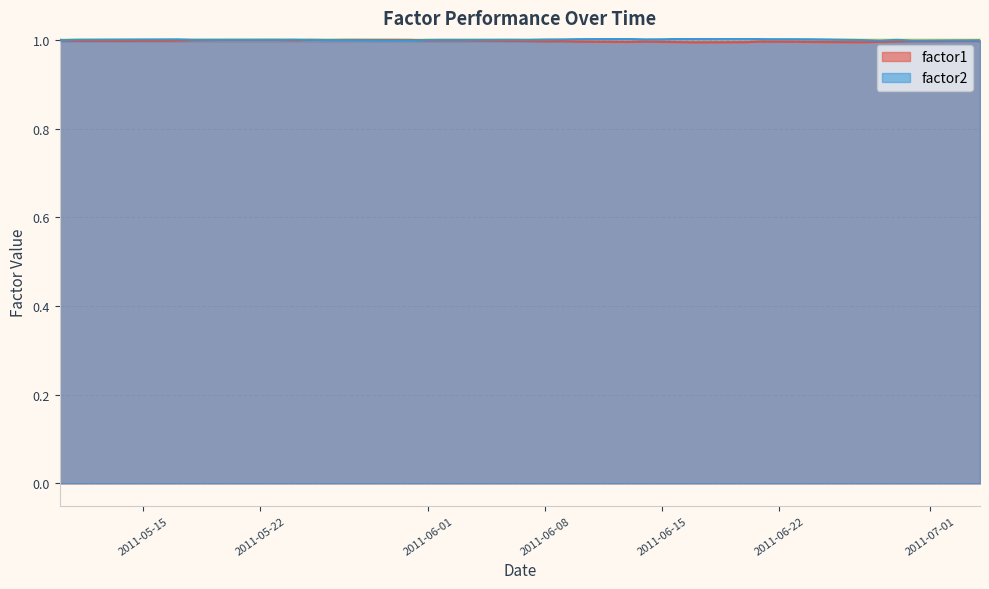

How many intersections are there between factor2 and factor1?

2